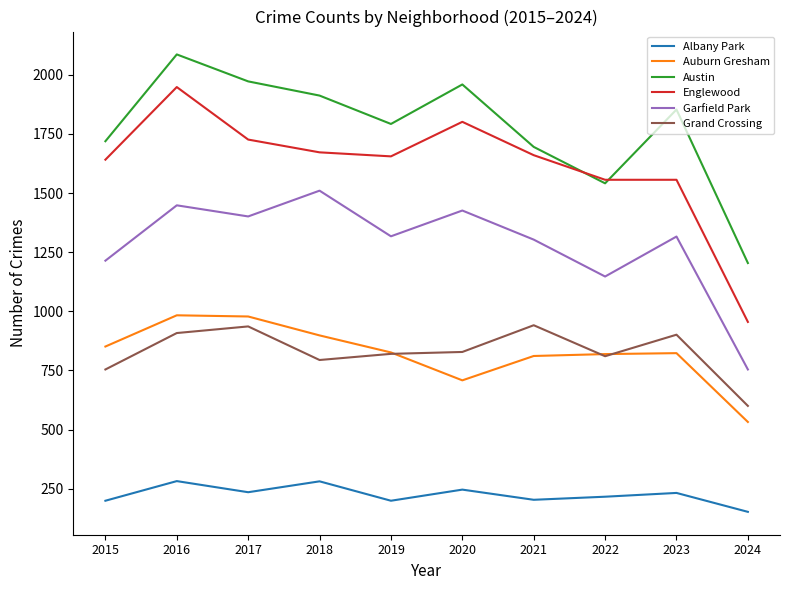

What are all the series names shown in the legend?

Albany Park, Auburn Gresham, Austin, Englewood, Garfield Park, Grand Crossing